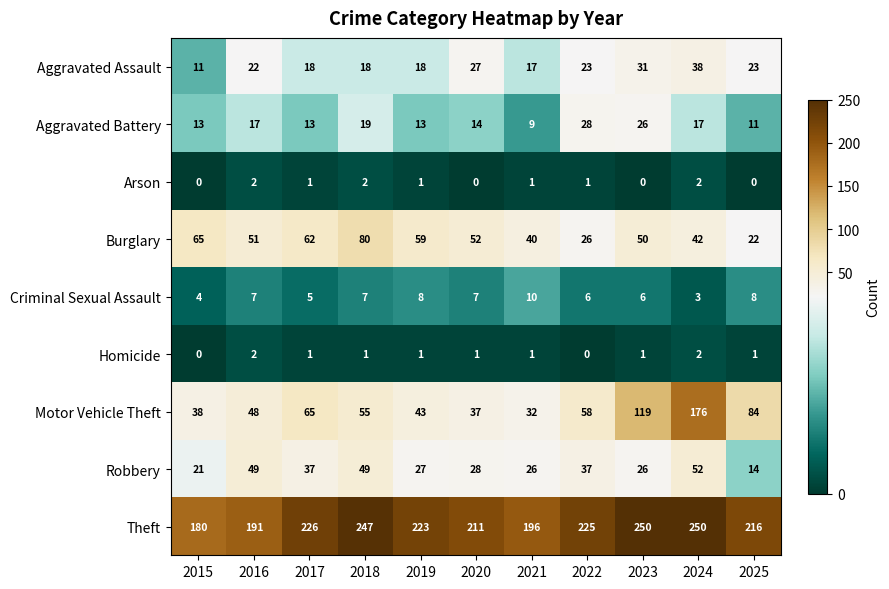

What is the difference between the second highest and minimum values in the Burglary series?

43